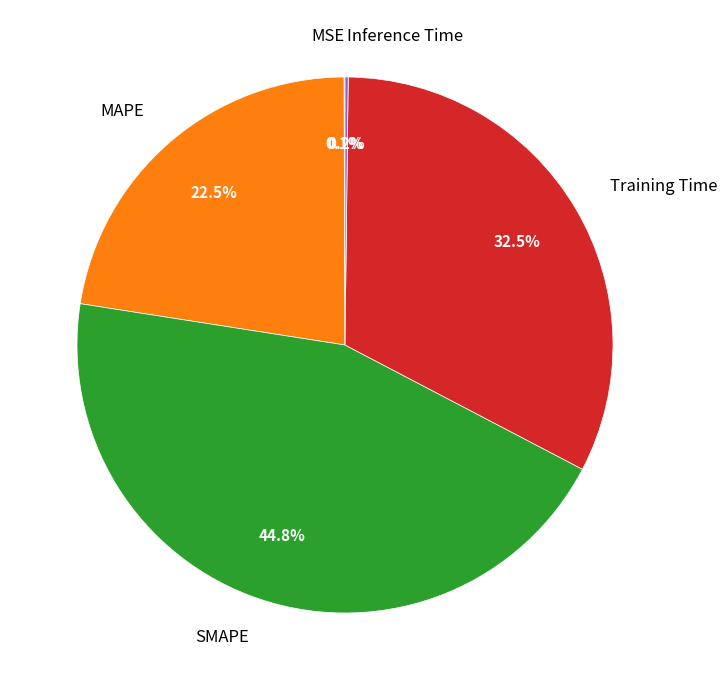

What percentage is NOT represented by SMAPE?

55.2%